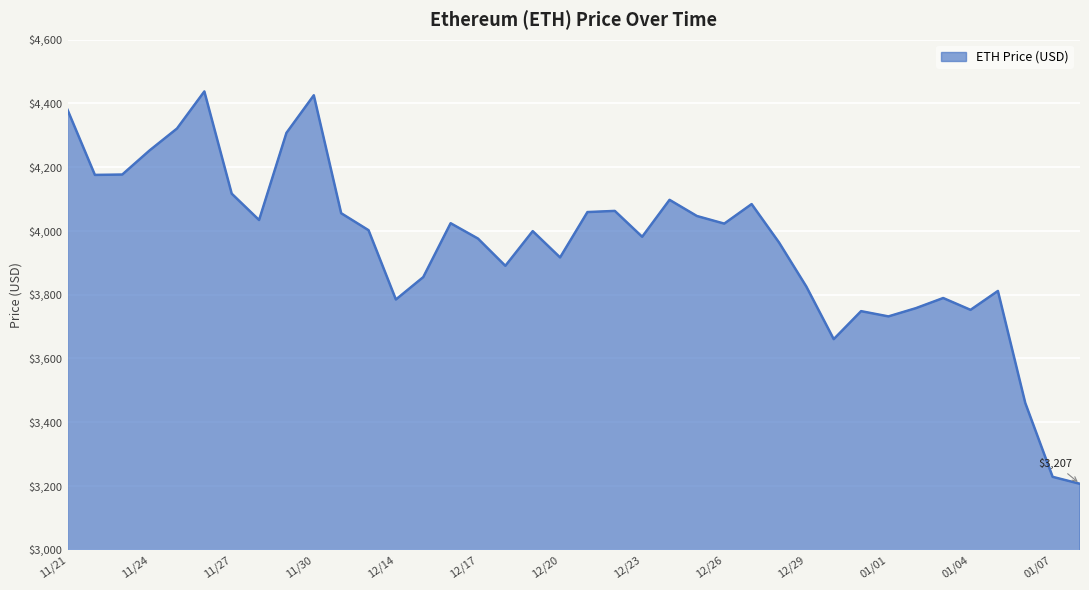

What is the difference between the maximum and minimum values?

1230.8